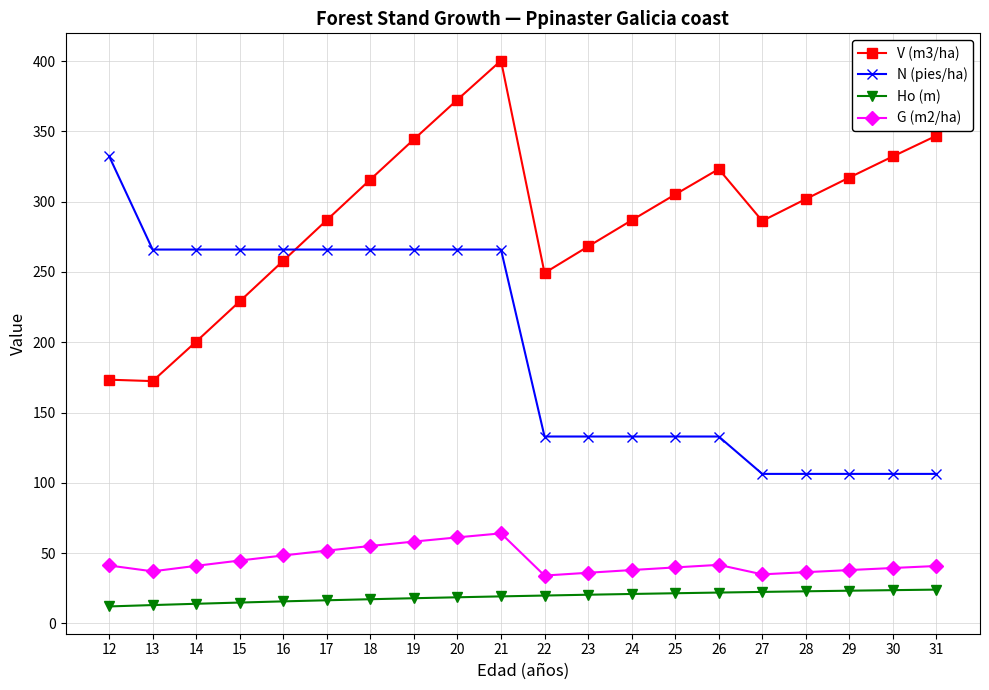

What is the total value across all series at 29?

484.9